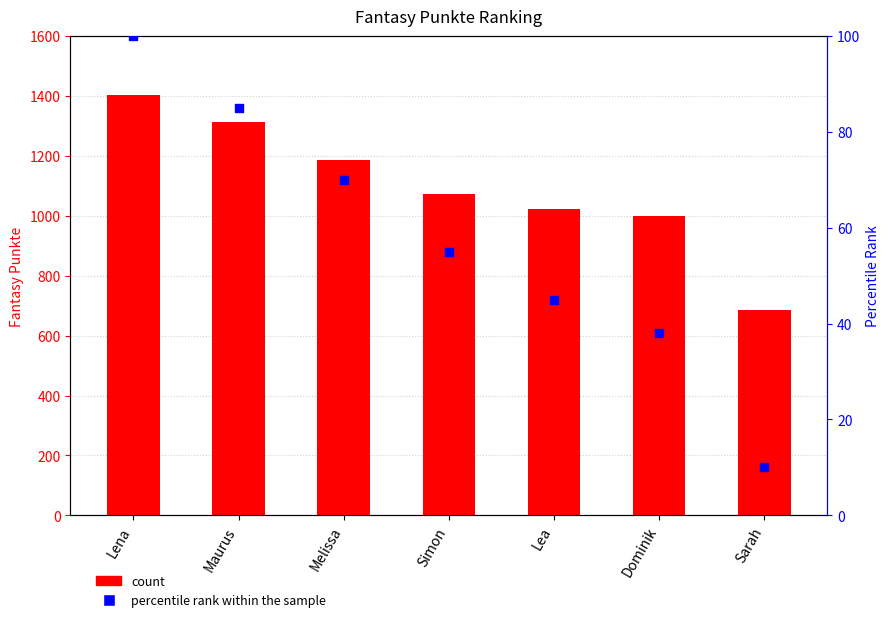

Which series reaches the maximum Y coordinate?

Fantasy Punkte